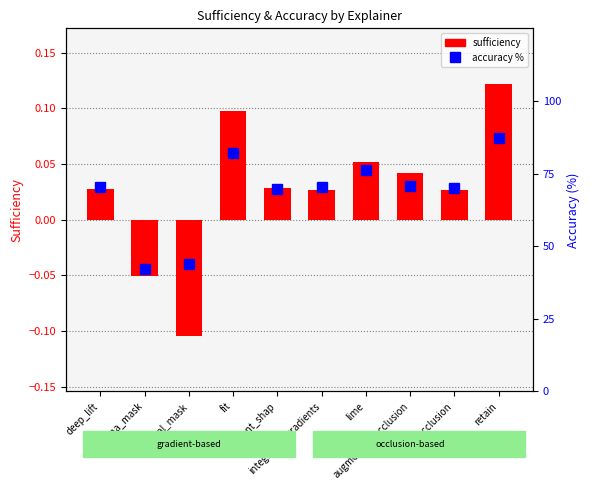

Reading left to right, extract all data points from this chart.

sufficiency: 0.0	-0.1	-0.1	0.1	0.0	0.0	0.1	0.0	0.0	0.1
accuracy %: 70.2	42.1	43.9	82.1	69.6	70.5	76.4	70.6	69.9	87.1